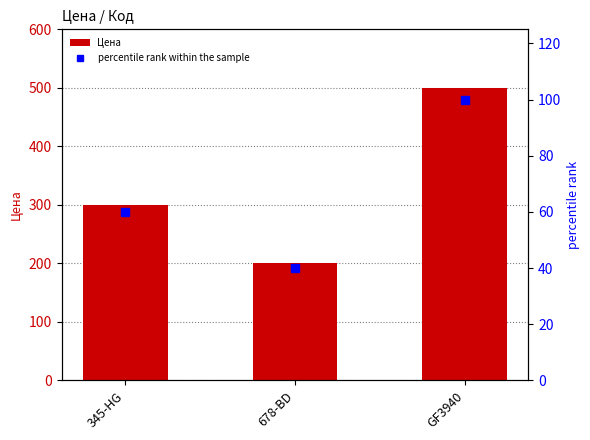

Which label corresponds to the largest value in the chart?

GF3940